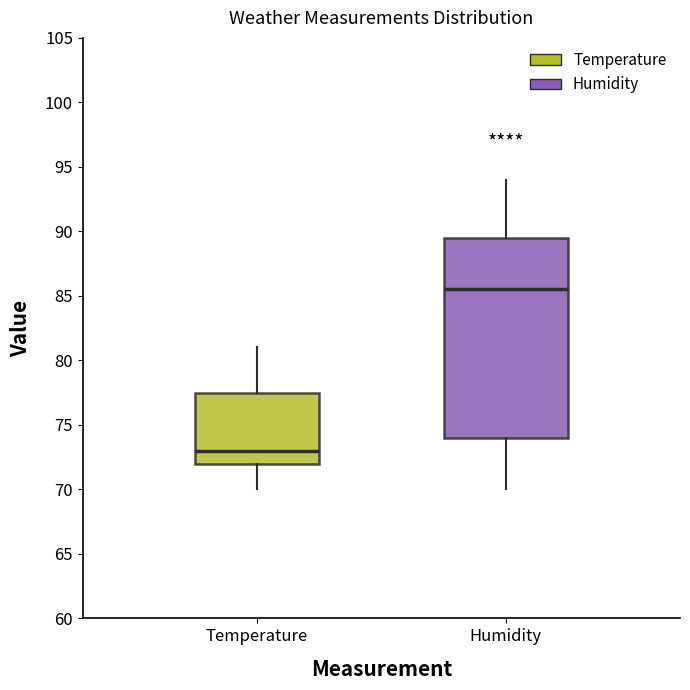

Reading left to right, transcribe this box plot: for each box, give where its median line is, the range the box spans, and where its two whiskers end, as read against the y-axis. The values are not printed on the chart, so give them approximately, as read against the axis.

Temperature: median 73.0, box 72.0 to 77.5, whiskers 70.0 to 81.0
Humidity: median 85.5, box 74.0 to 89.5, whiskers 70.0 to 94.0